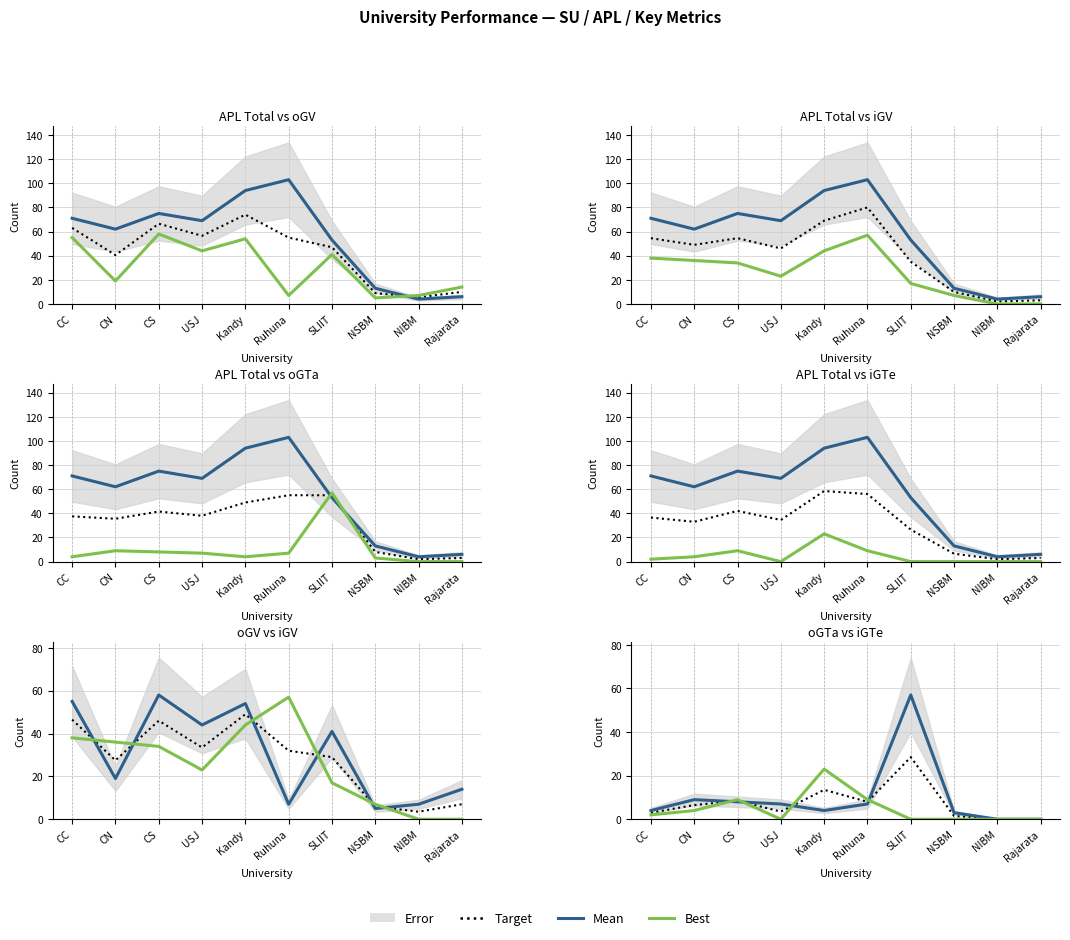

What is the sum of the iGTe values at CS and NSBM?

9.0